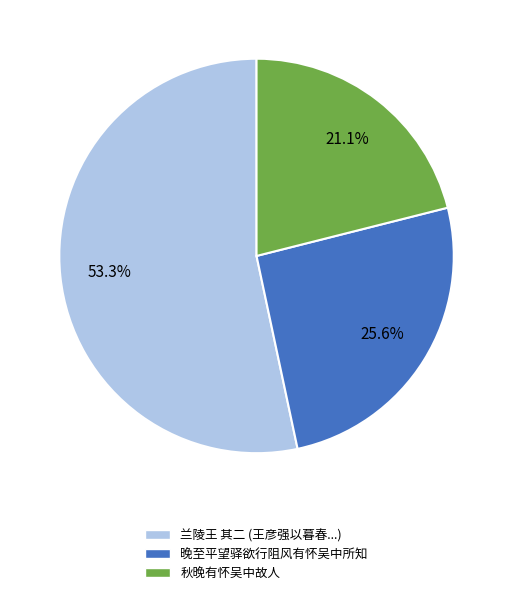

Count the number of slices in the pie.

3